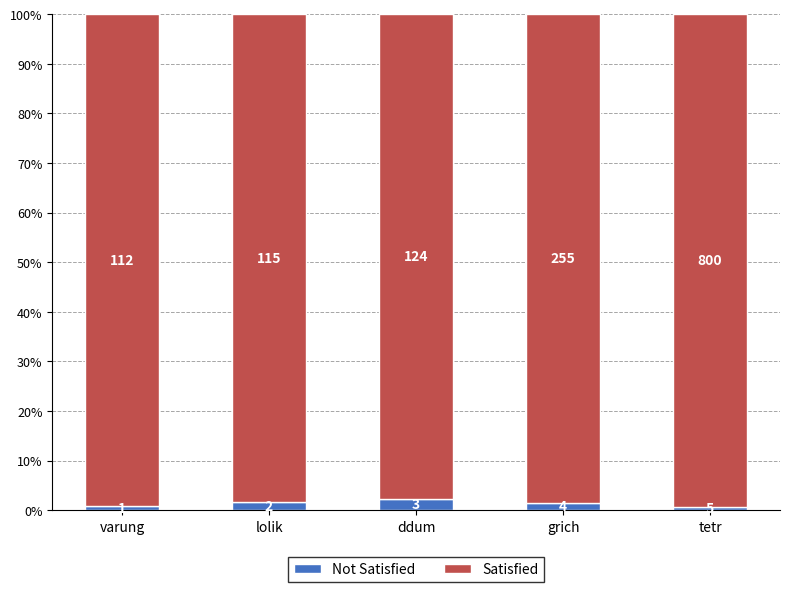

At which label does Satisfied first exceed 98?

varung